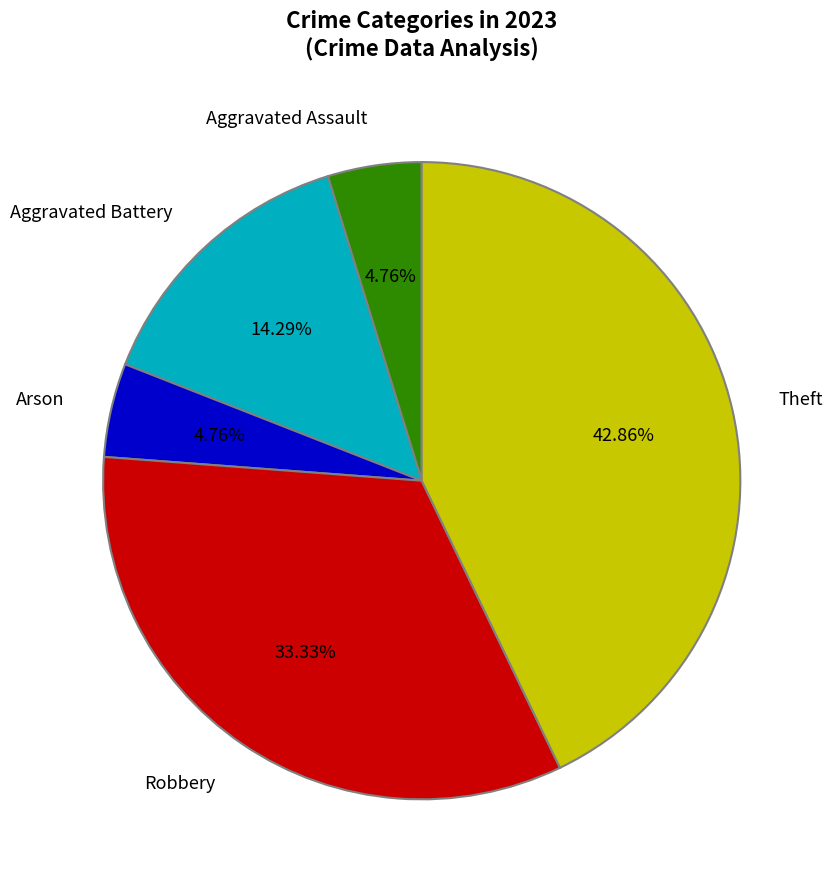

What is the largest slice in the pie chart?

Theft